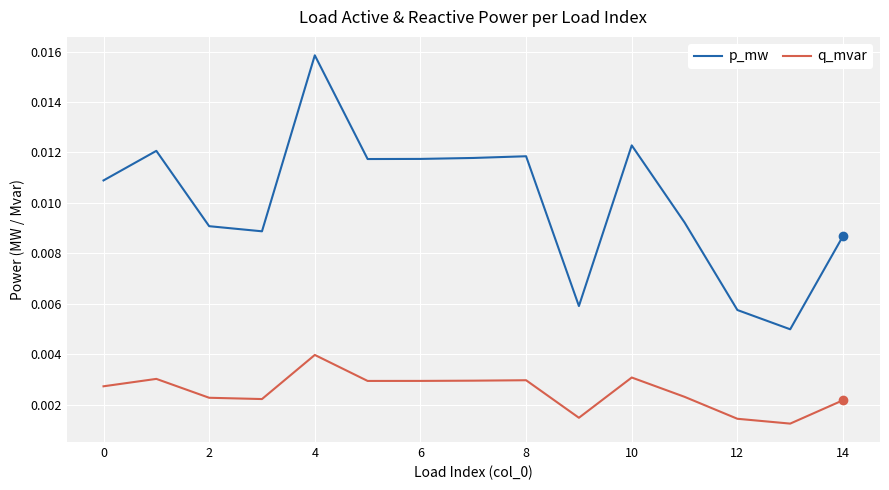

Which series has the largest range (max minus min)?

p_mw